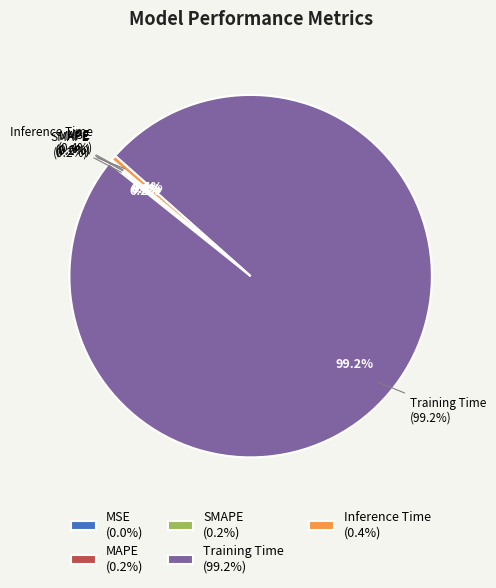

To the nearest percent, what is the difference between the largest and smallest slice percentages?

99%